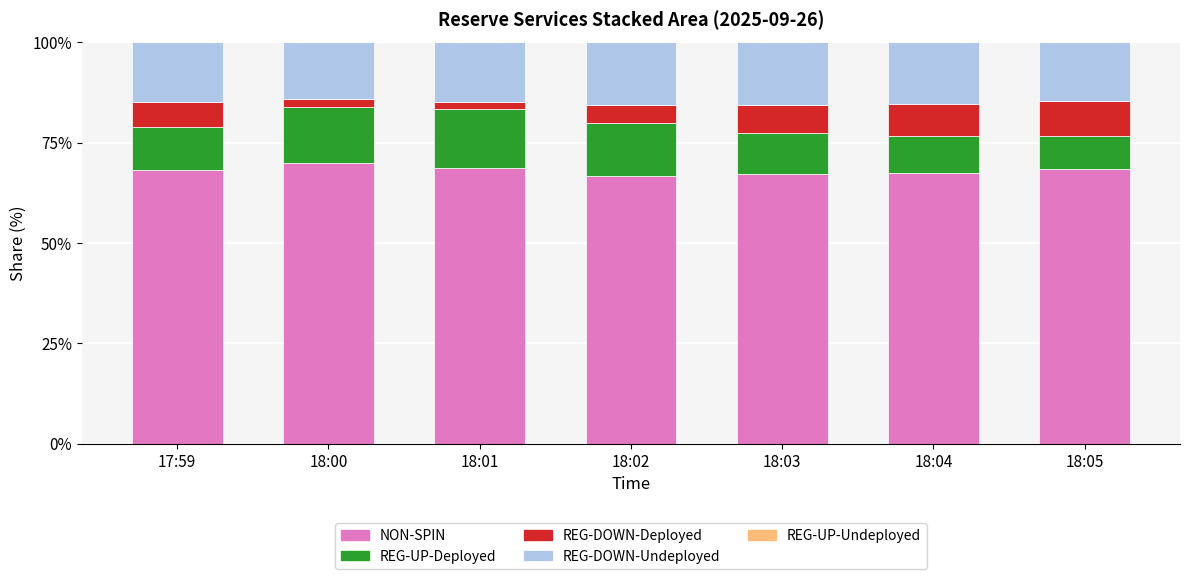

Does the chart contain any negative values?

No